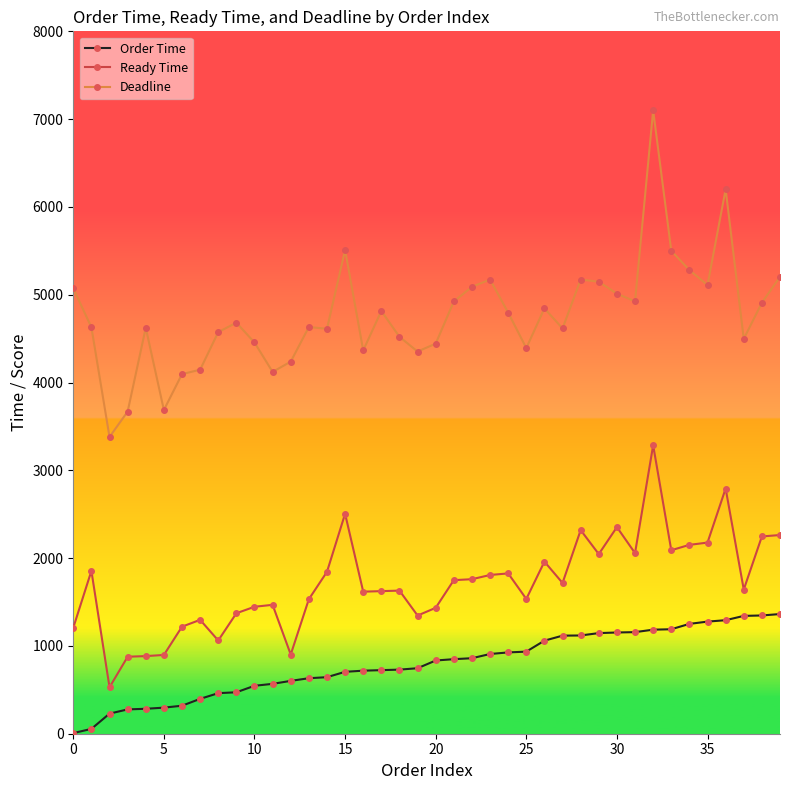

Which series has the widest spread of values?

Deadline